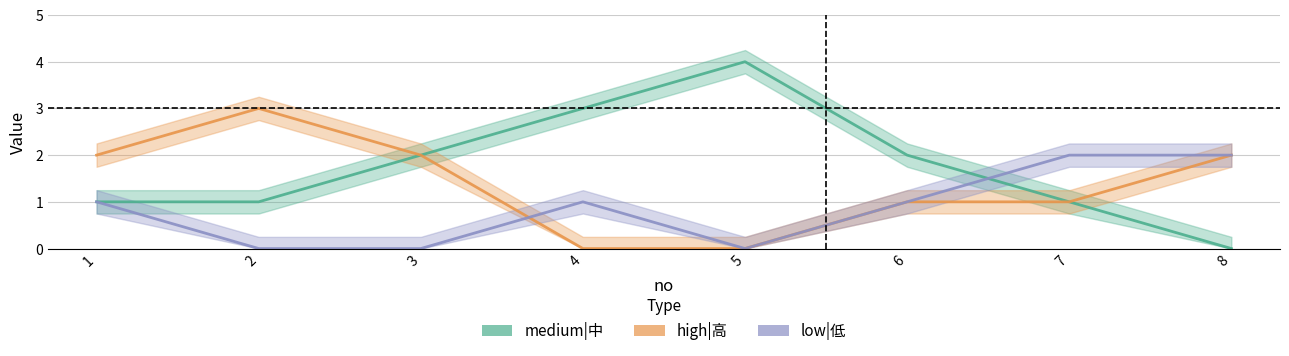

Does the chart display data point markers on the line(s)?

No